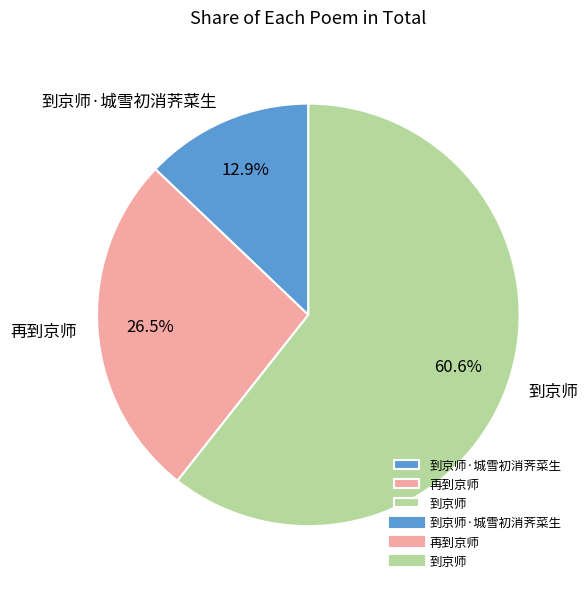

Does 到京师·城雪初消荠菜生 represent more than half of the total?

No